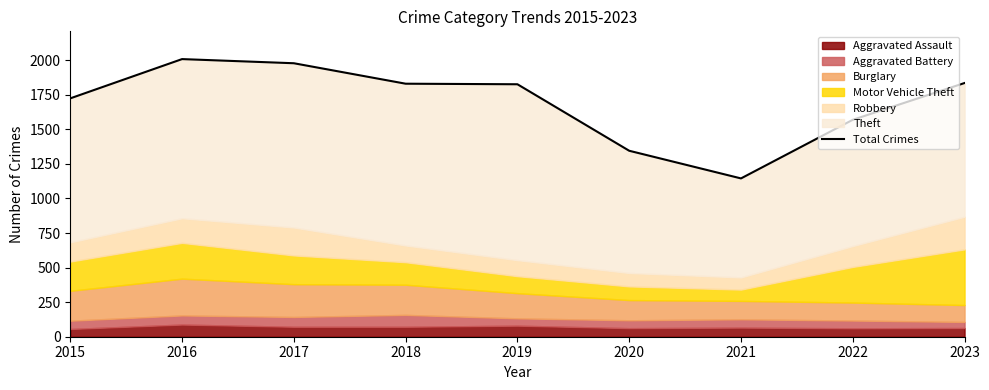

At which label is the value closest to 1576?

2022